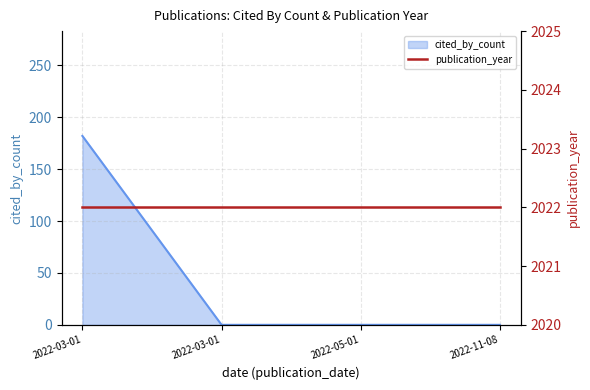

Reading right to left, transcribe all the data shown in this chart.

2022-11-08=0	2022-05-01=0	2022-03-01=0	2022-03-01=182